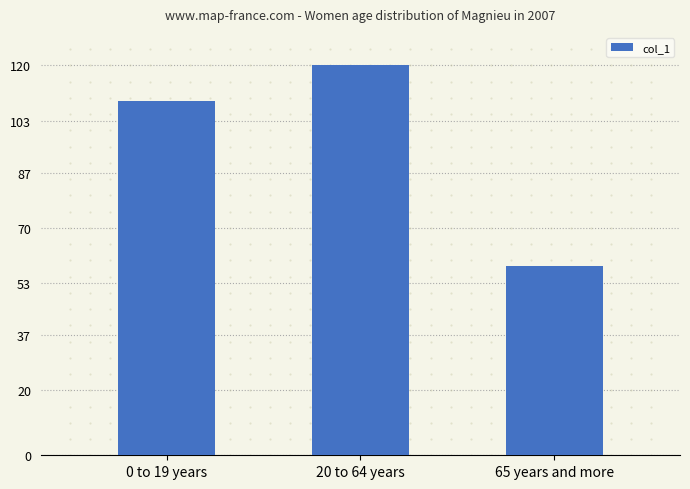

What is the ratio of the value at 65 years and more to the value at 0 to 19 years?

0.5